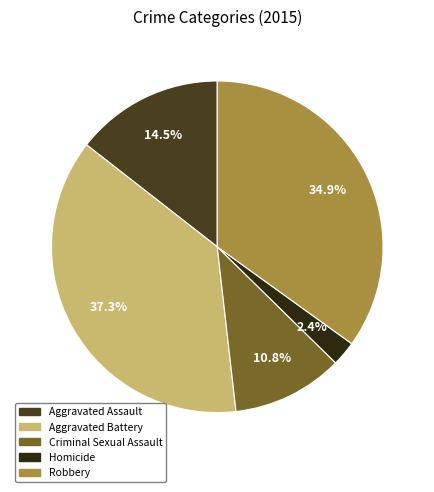

Rank the categories by value from highest to lowest.

Aggravated Battery, Robbery, Aggravated Assault, Criminal Sexual Assault, Homicide